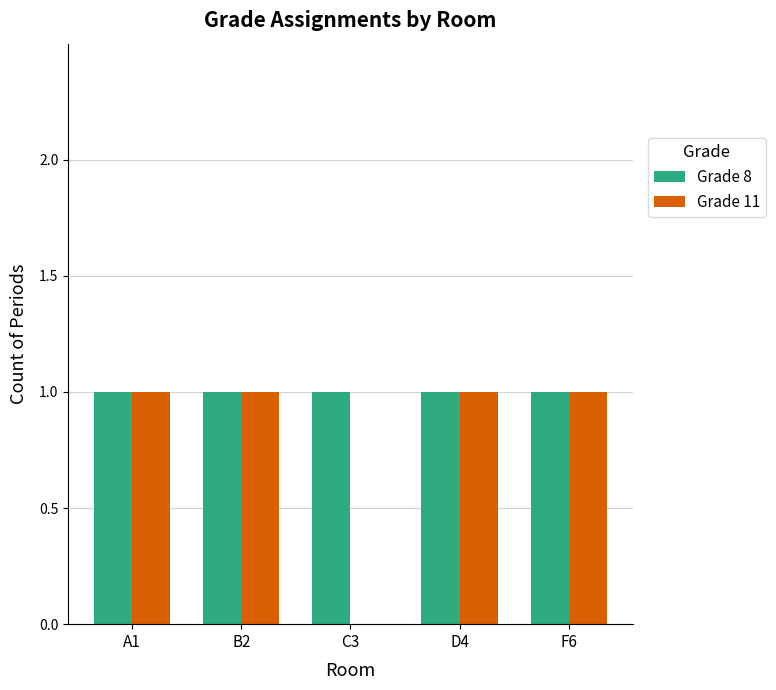

Is the value of Grade 11 at C3 greater than the value of Grade 8 at F6?

No